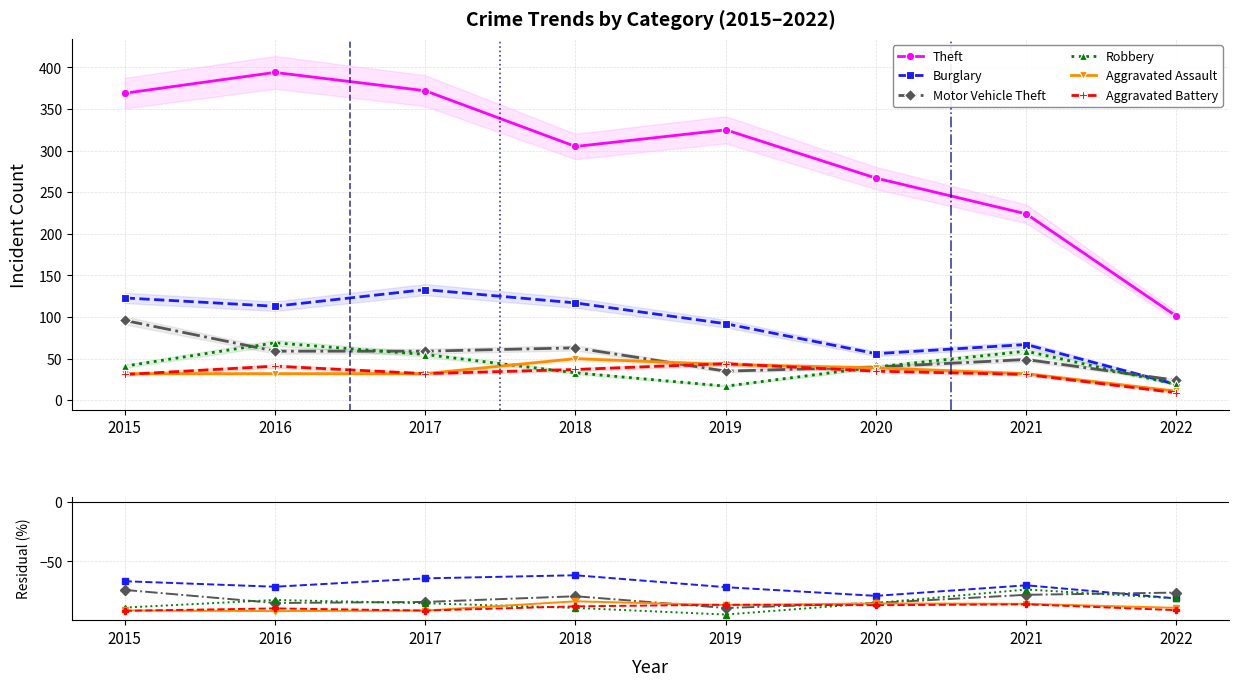

What is the difference between the maximum and minimum values in the Aggravated Assault series?

8.3